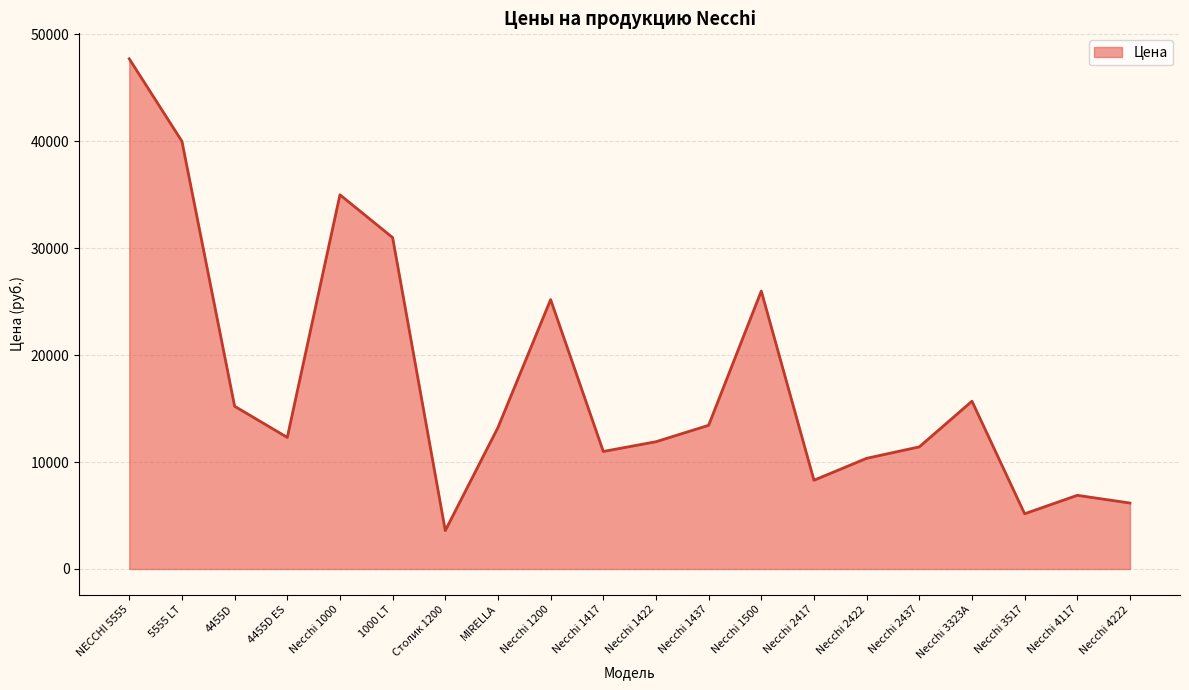

At which label does the data first exceed 13230?

NECCHI 5555